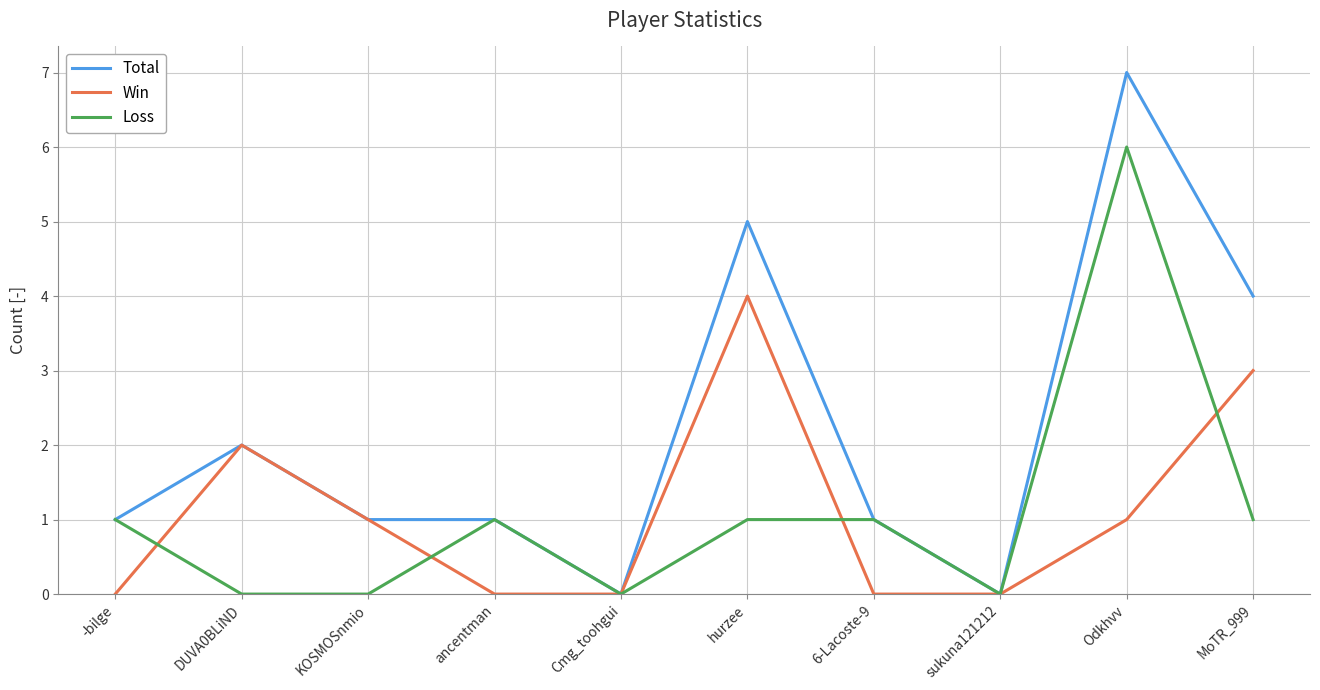

What is the total value across all series at -bilge?

2